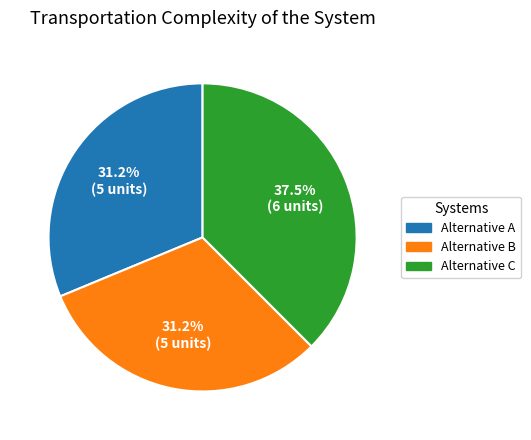

What is the ratio of the value at Alternative B to the value at Alternative A?

1.0